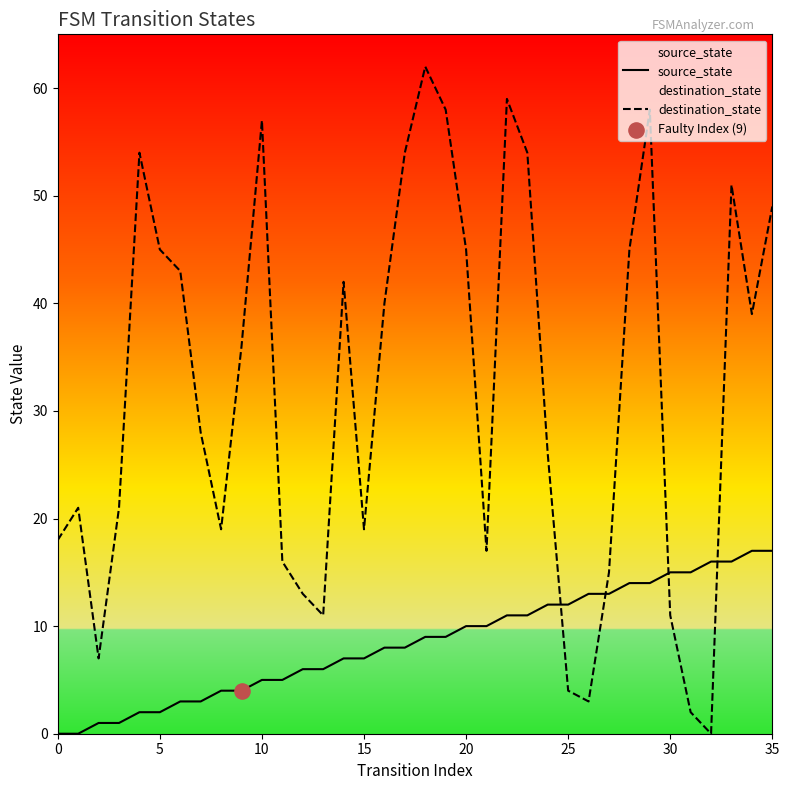

Which series has the largest Y range (max minus min)?

destination_state